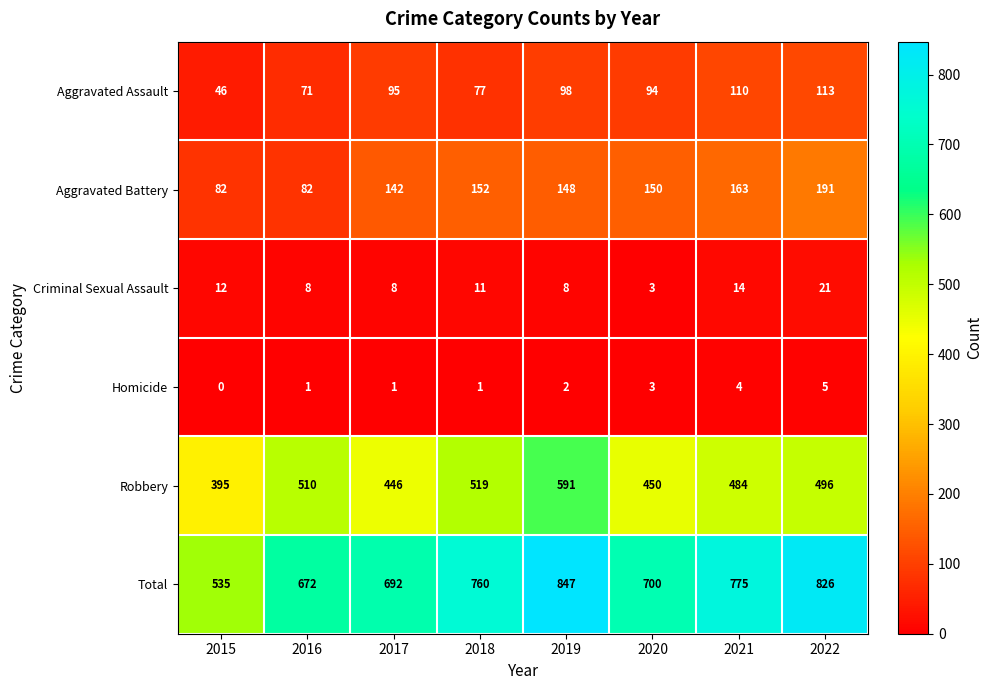

What is the difference between the Total values at 2020 and 2016?

28